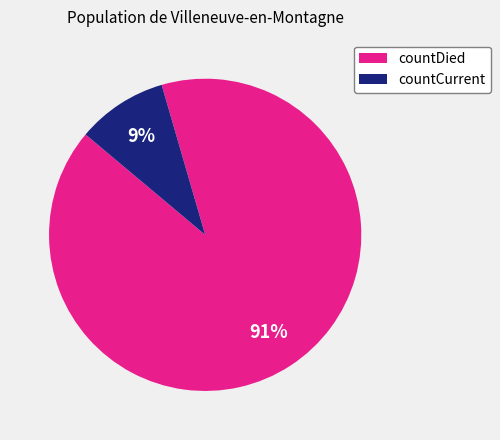

Does any single category account for the majority?

Yes